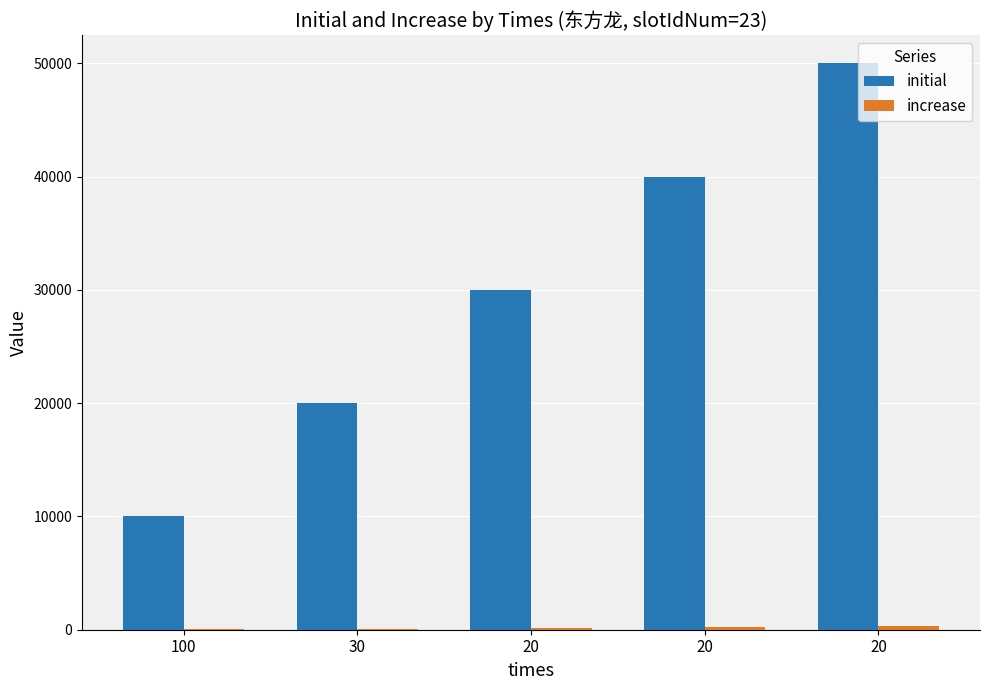

Reading left to right, what are all the values shown in this chart?

initial: 100=10000	30=20000	20=30000	20=40000	20=50000
increase: 100=40	30=80	20=125	20=250	20=300